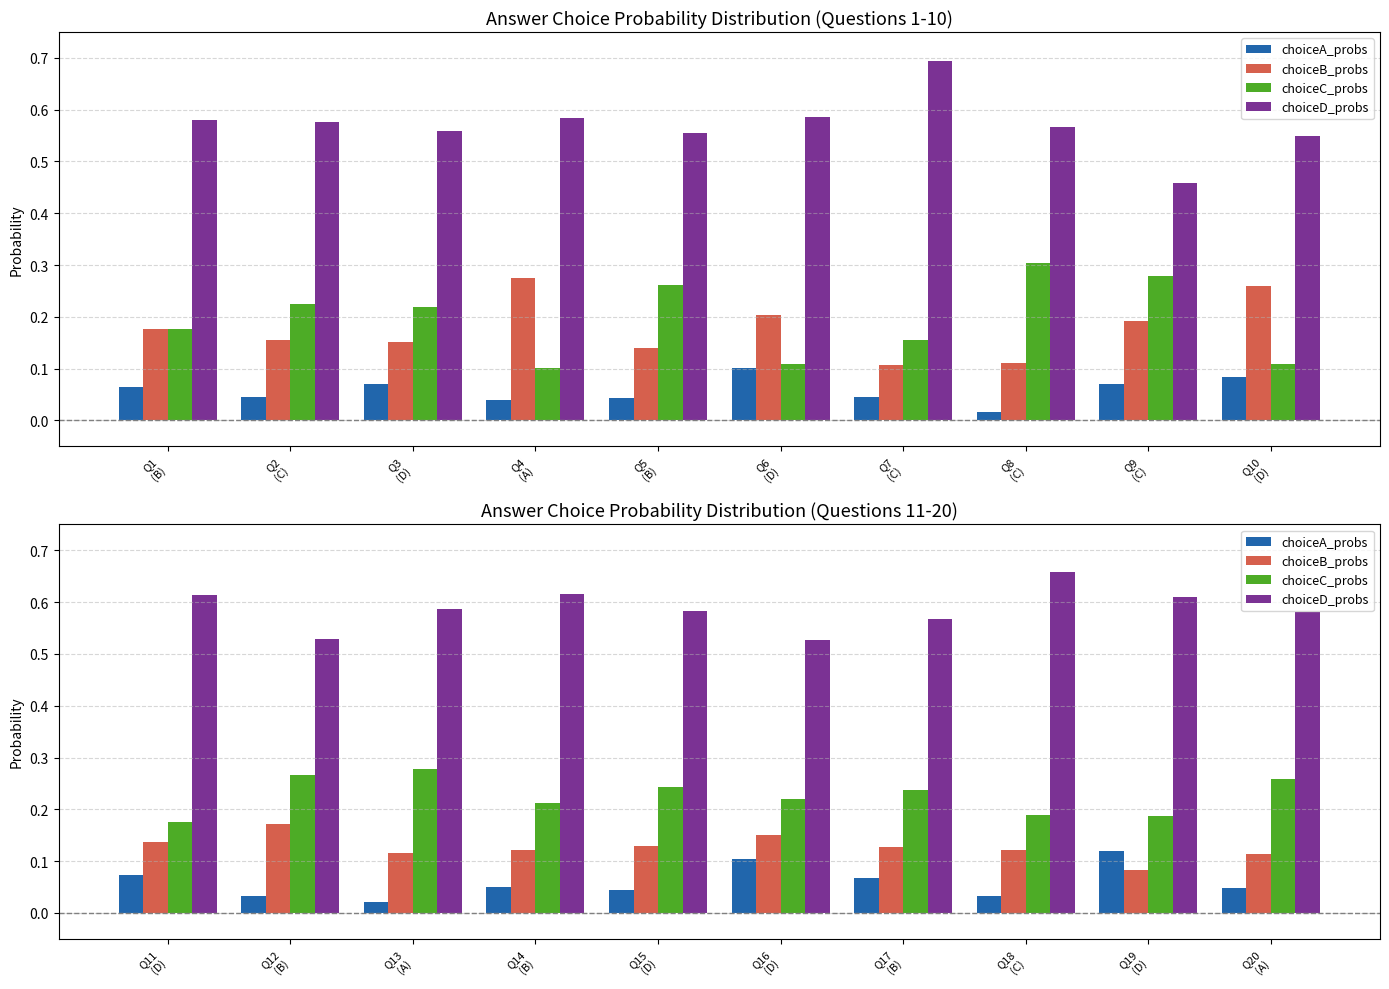

What position from the left is Q14 (B)?

4